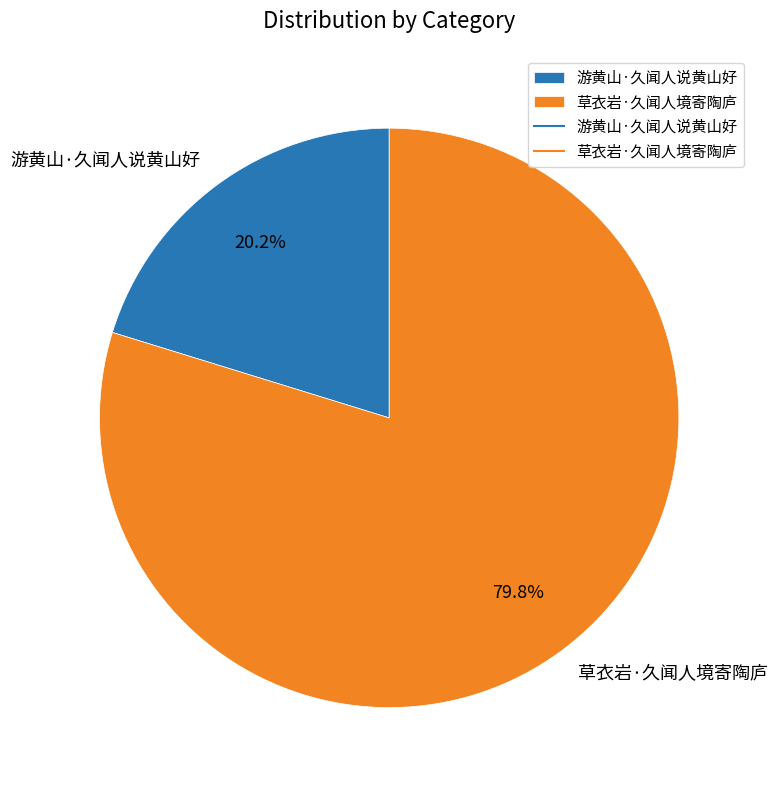

How many segments does this pie chart have?

2